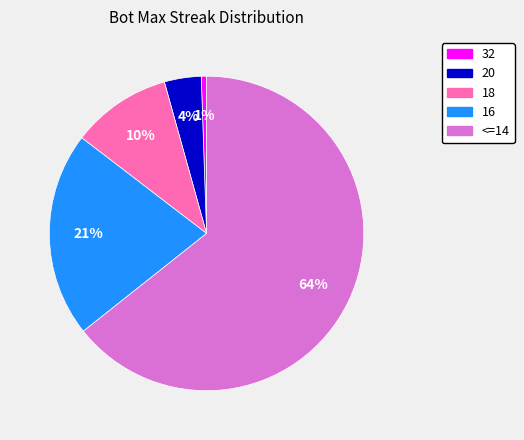

Combined, do 20 and 18 account for over 50%?

No